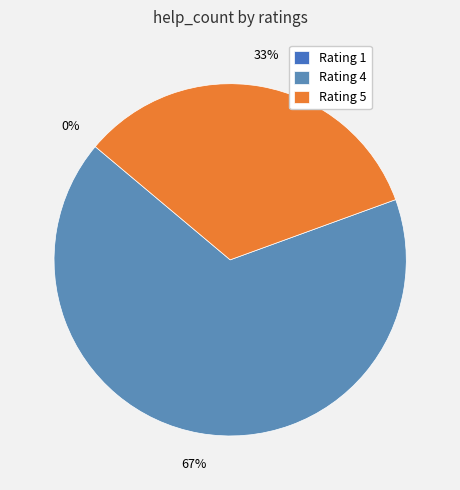

Does 4 account for over 50% of the chart?

Yes